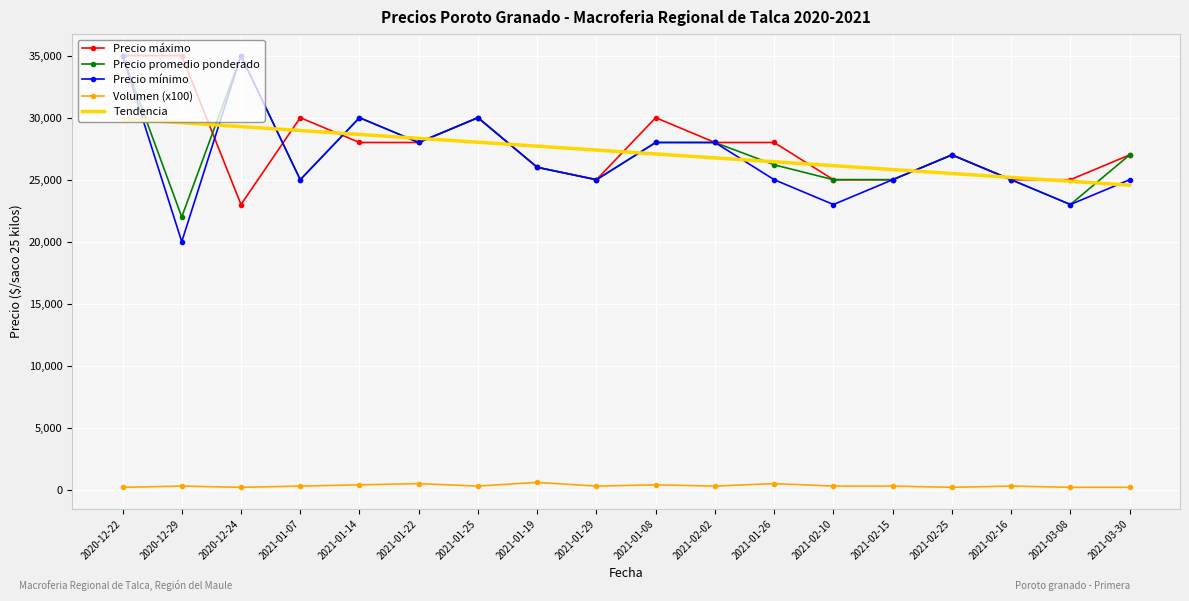

At which category is the sum across all series the highest?

2020-12-22